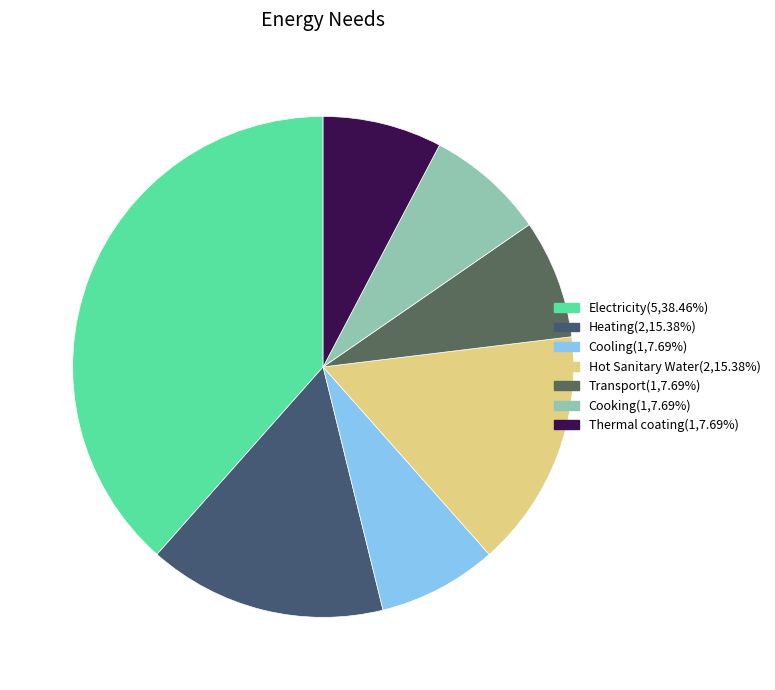

To the nearest percent, what percentage of the pie is Hot Sanitary Water?

15%